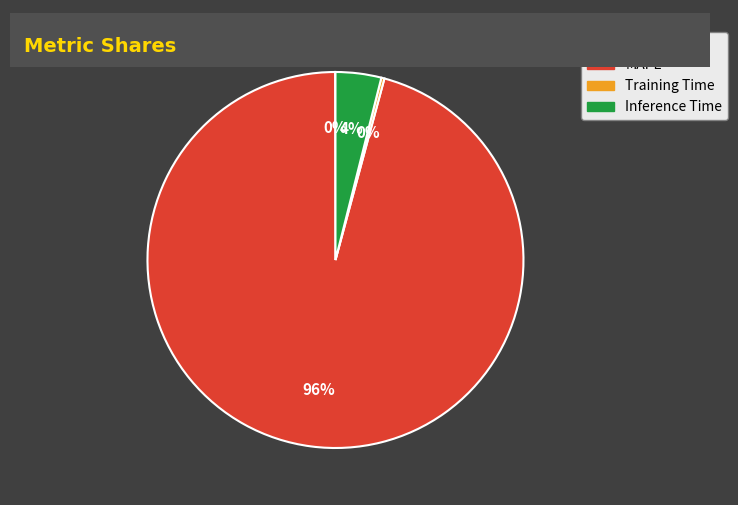

Does Inference Time account for over 50% of the chart?

No